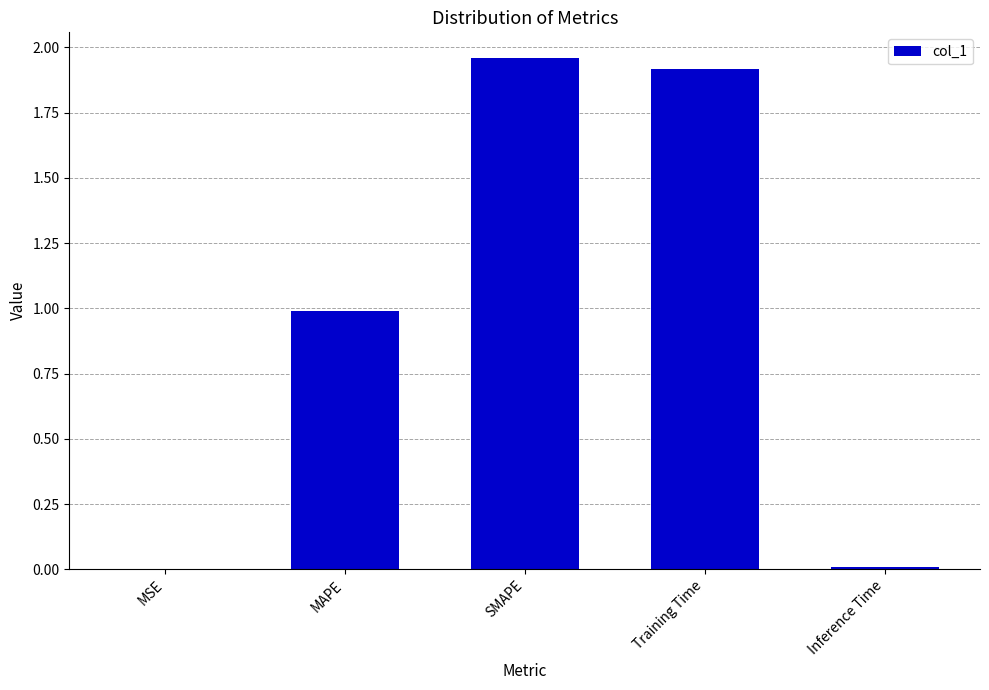

What is the sum of all values?

4.9